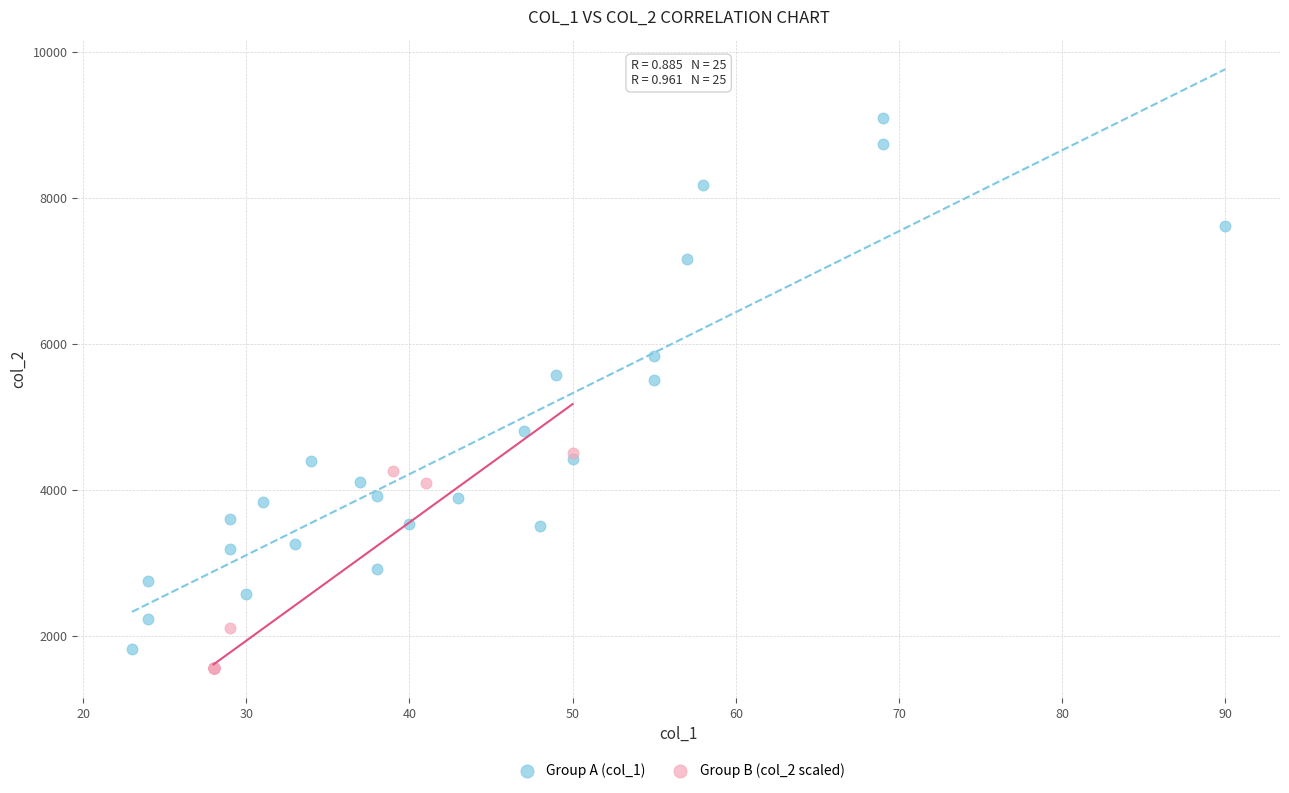

Which series reaches the maximum Y coordinate?

Group A (col_1)